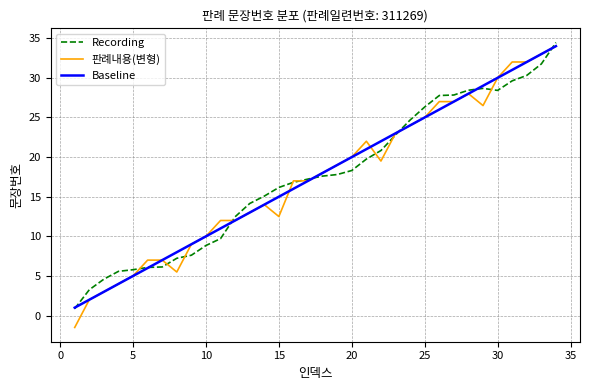

Which series has the widest spread of values?

판례내용(변형)